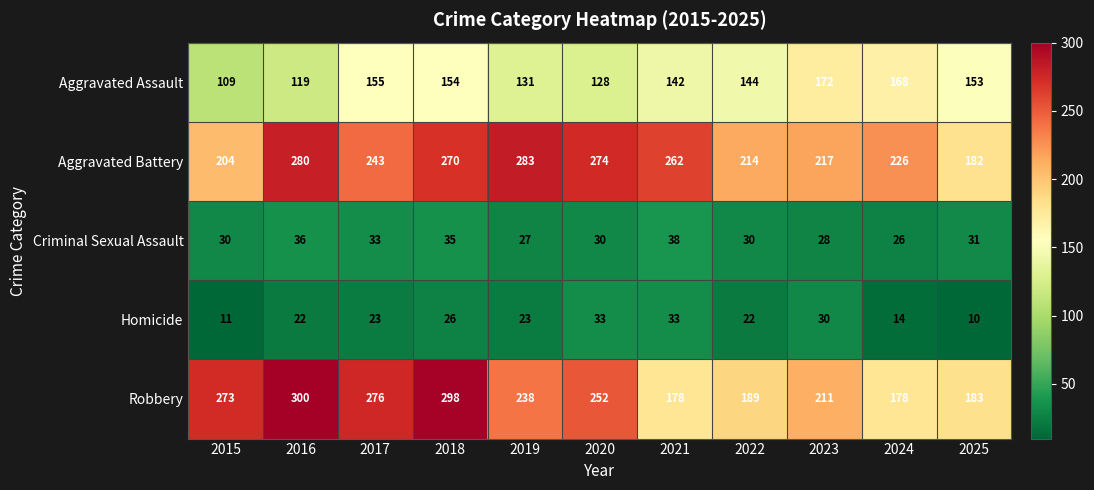

What is the maximum value shown in the chart?

300